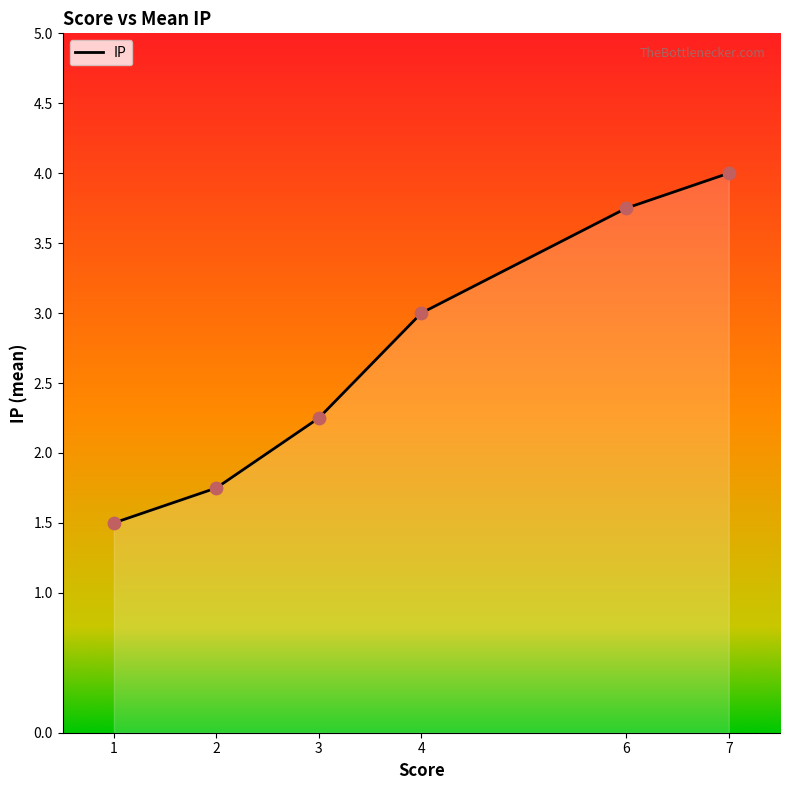

Between 7 and 4, which is larger?

7